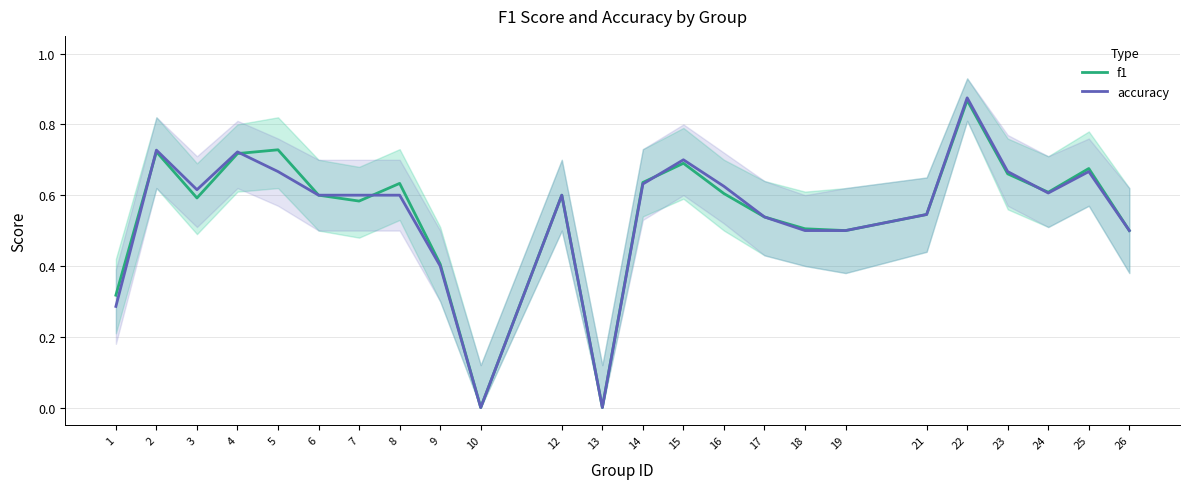

What value does the accuracy series have at 21?

0.5